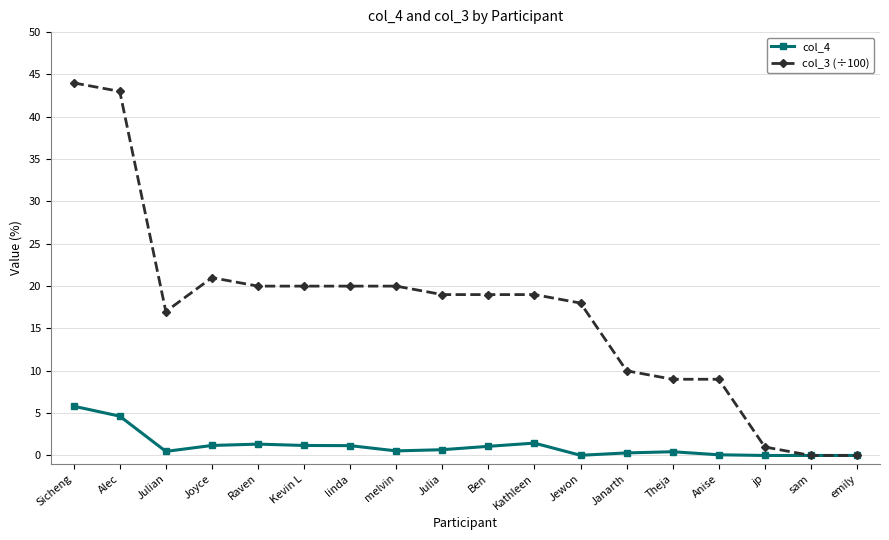

List the labels in order of col_4 value, smallest first.

jp, sam, emily, Jewon, Anise, Janarth, Theja, Julian, melvin, Julia, Ben, linda, Joyce, Kevin L, Raven, Kathleen, Alec, Sicheng